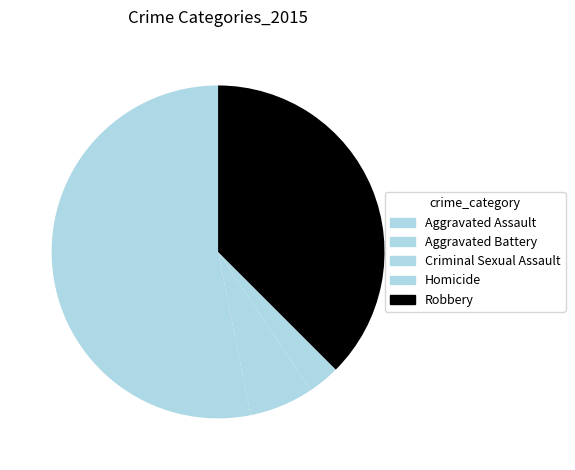

How many segments does this pie chart have?

5